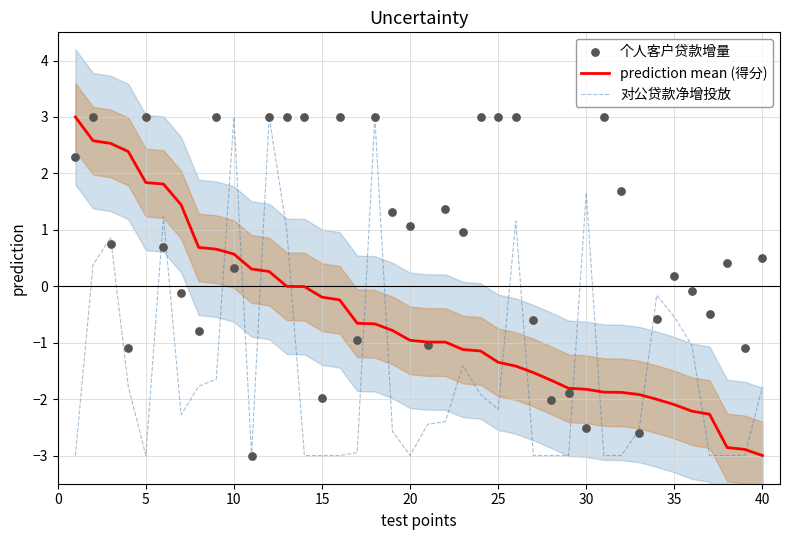

Which series has the widest spread of Y values?

prediction mean (得分)